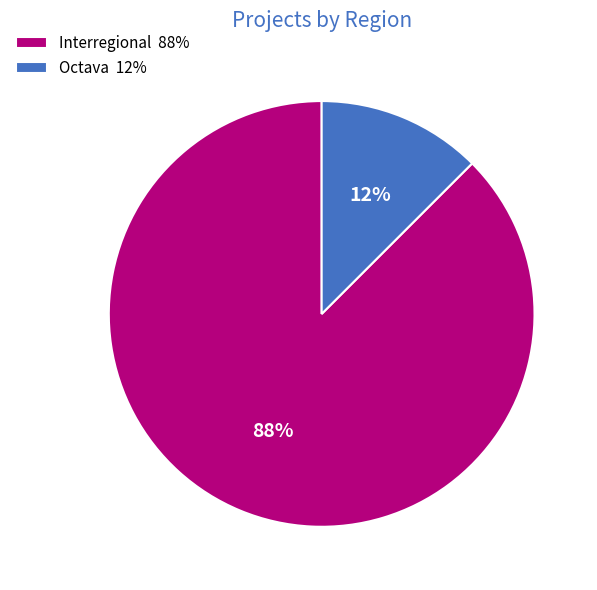

Which category has the biggest portion of the pie?

Interregional 88%